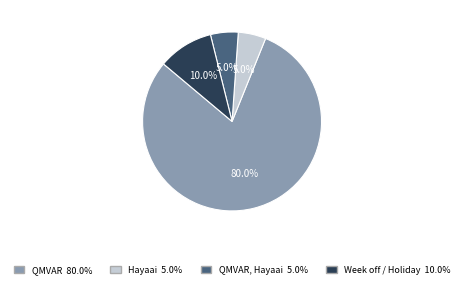

How many segments does this pie chart have?

4